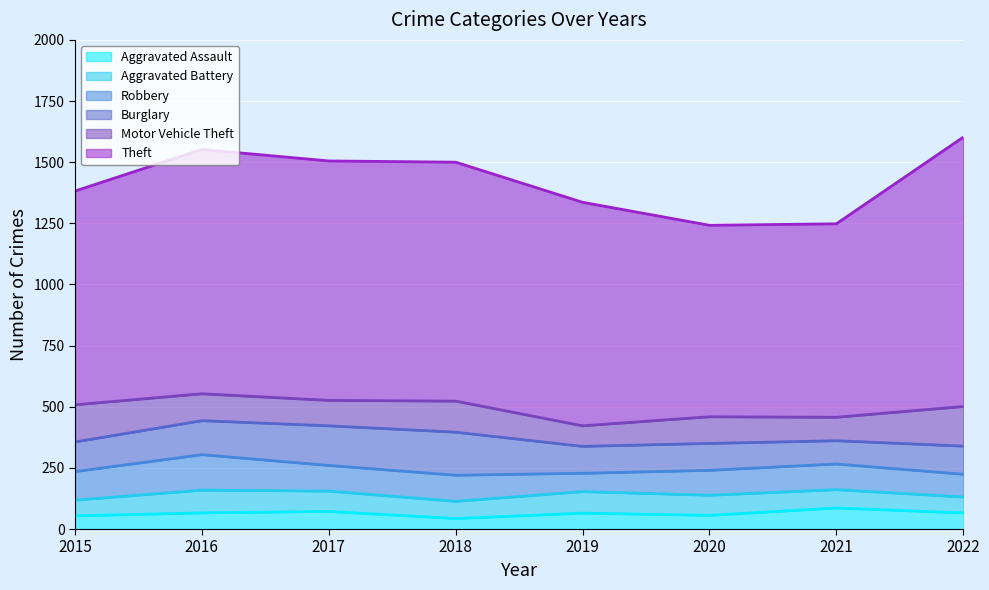

How many series are shown in this chart?

6